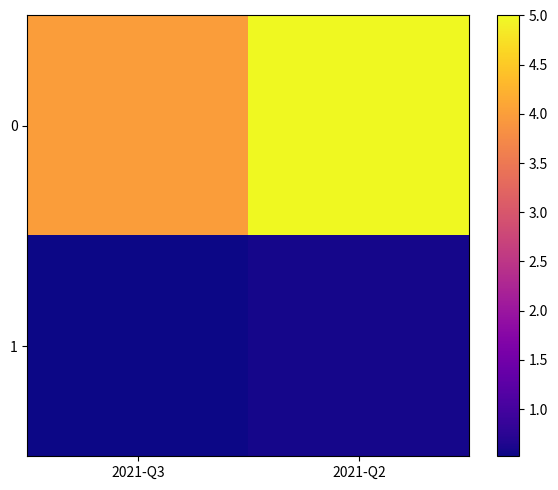

Reading right to left, list all the values displayed in this chart.

0: 2021-Q2=5.0	2021-Q3=4.0
1: 2021-Q2=0.6	2021-Q3=0.5